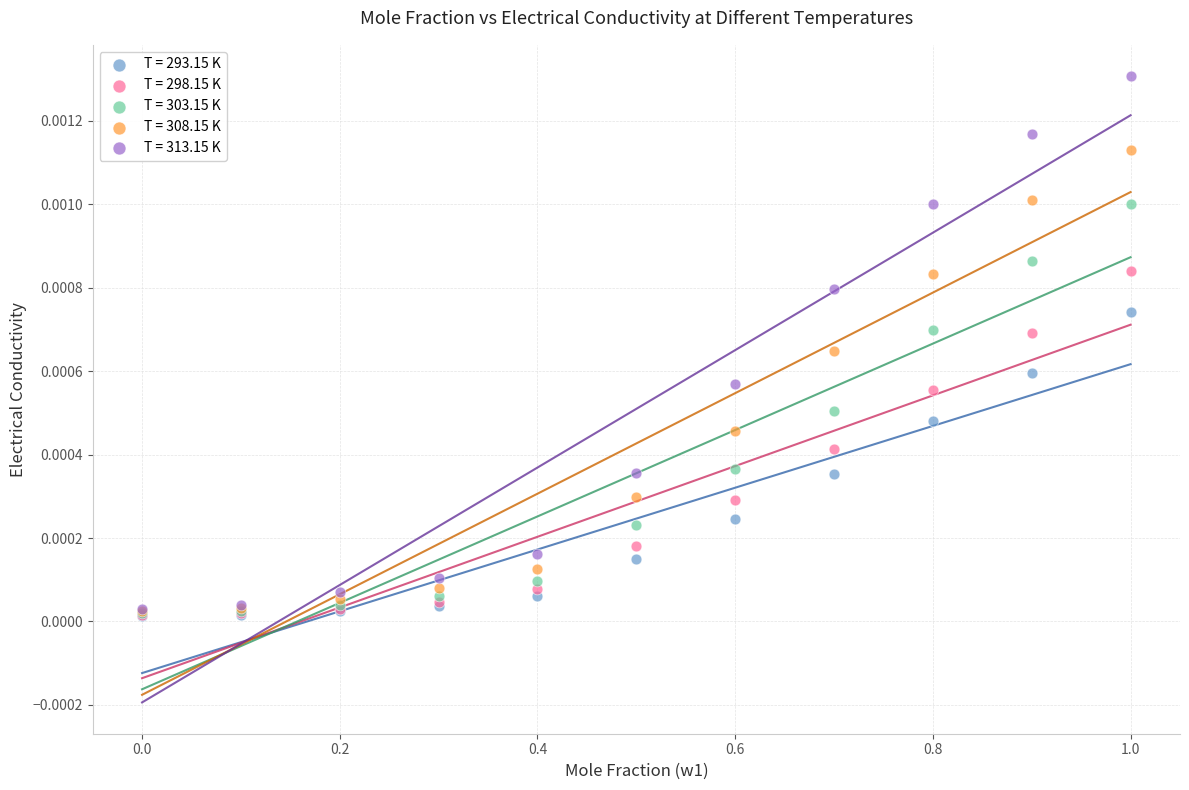

Which series contains the highest Y value?

T = 313.15 K